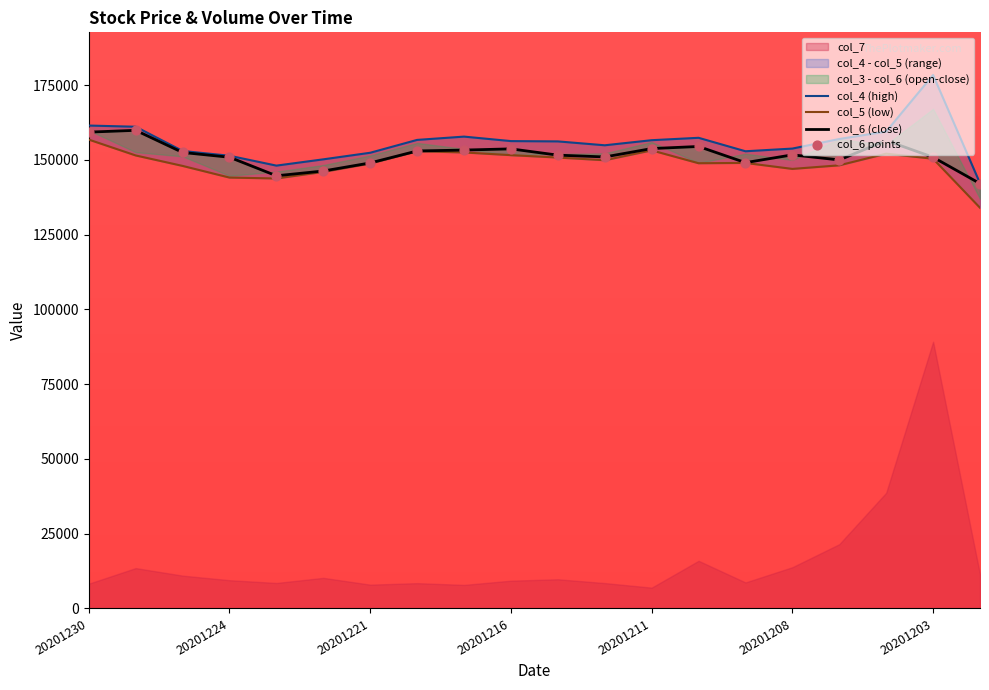

At how many categories does at least one series exceed 138755?

20